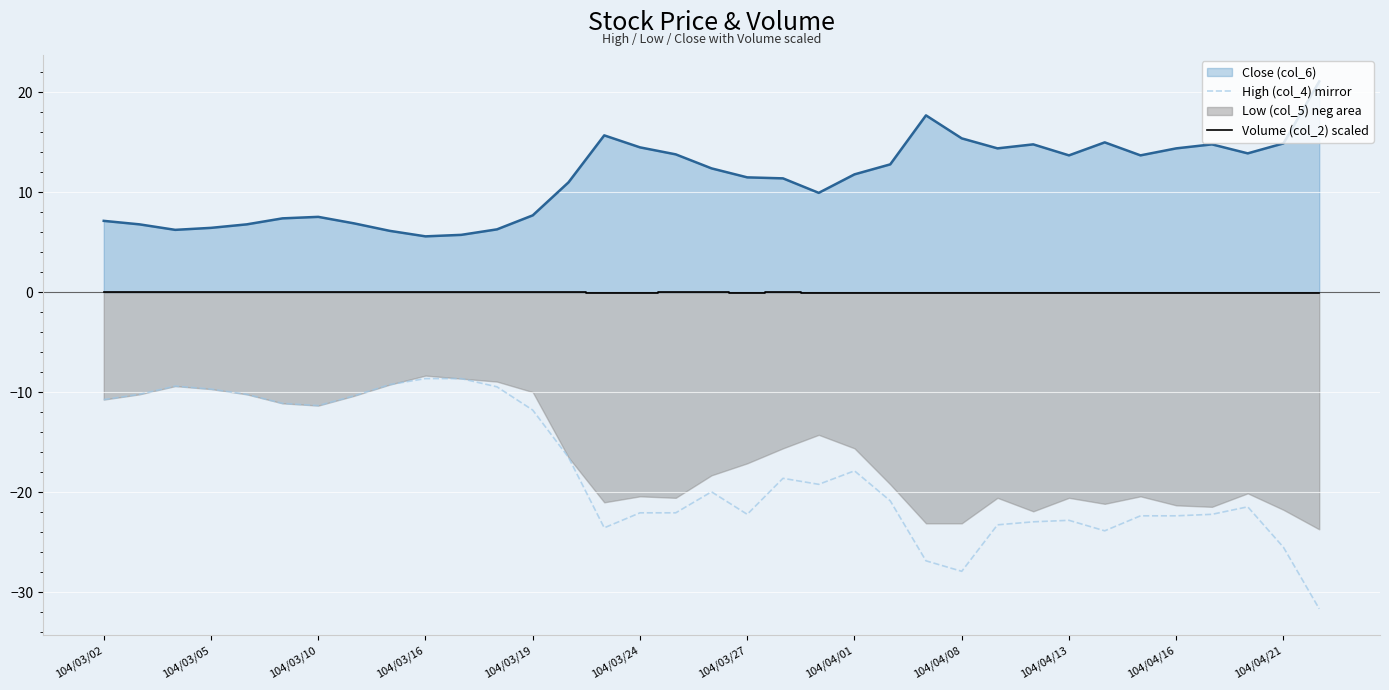

True or false: Close (col_6) and Volume (col_2) scaled cross at least once.

False